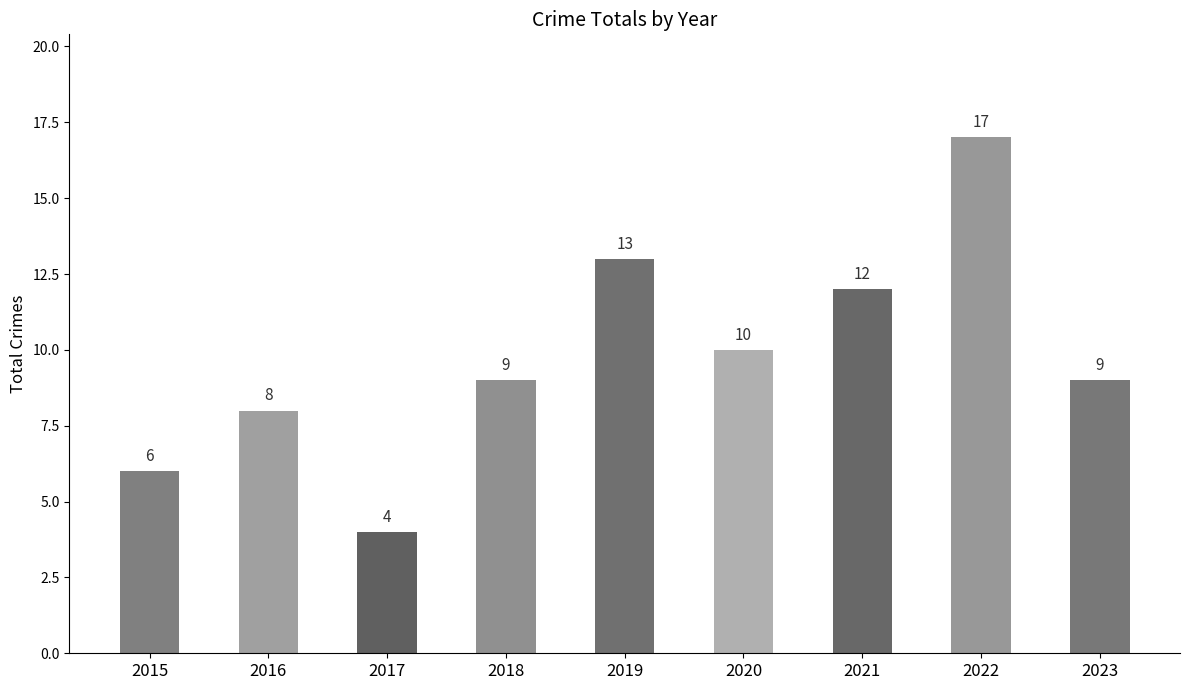

Reading left to right, list all the values displayed in this chart.

6	8	4	9	13	10	12	17	9